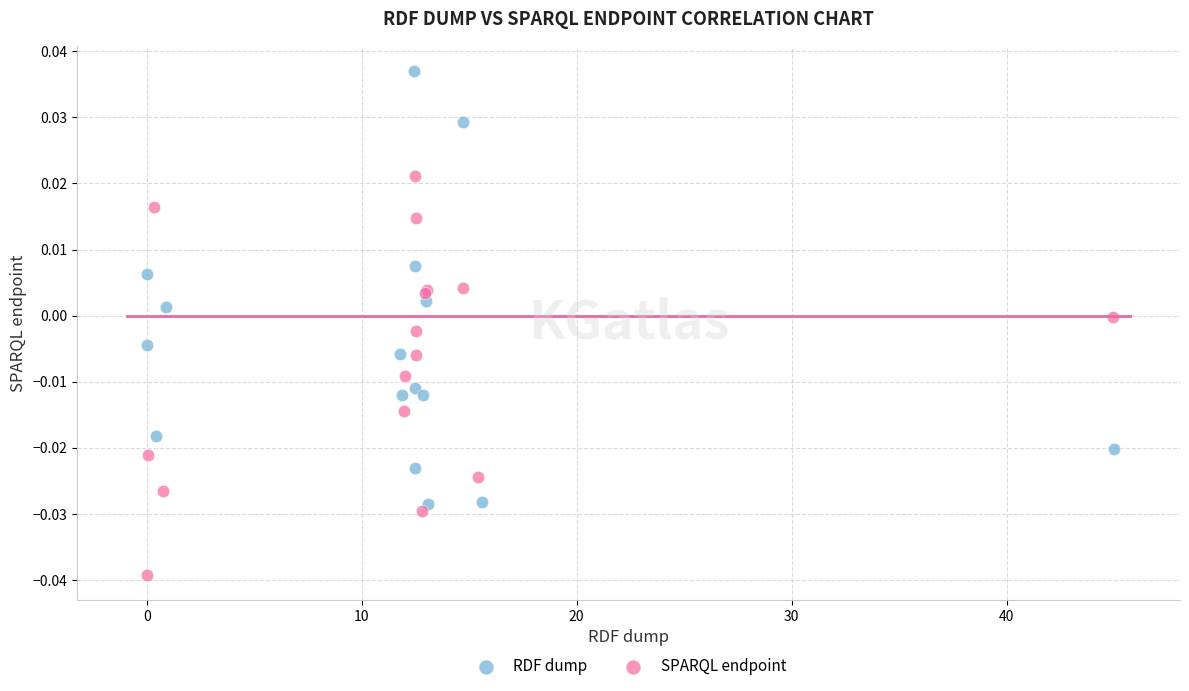

Which series contains the highest Y value?

RDF dump